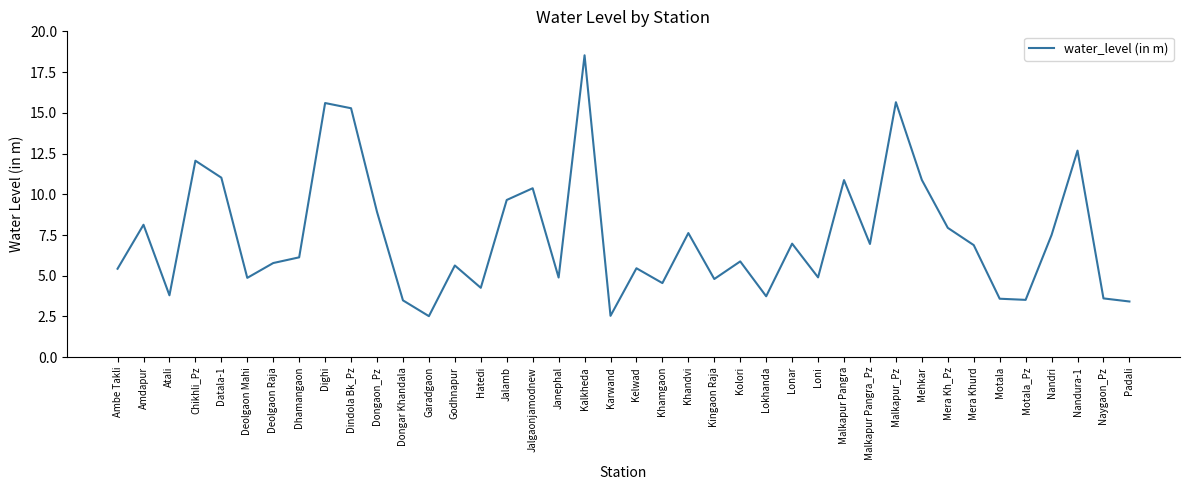

Which has a higher value, Dindola Bk_Pz or Ambe Takli?

Dindola Bk_Pz